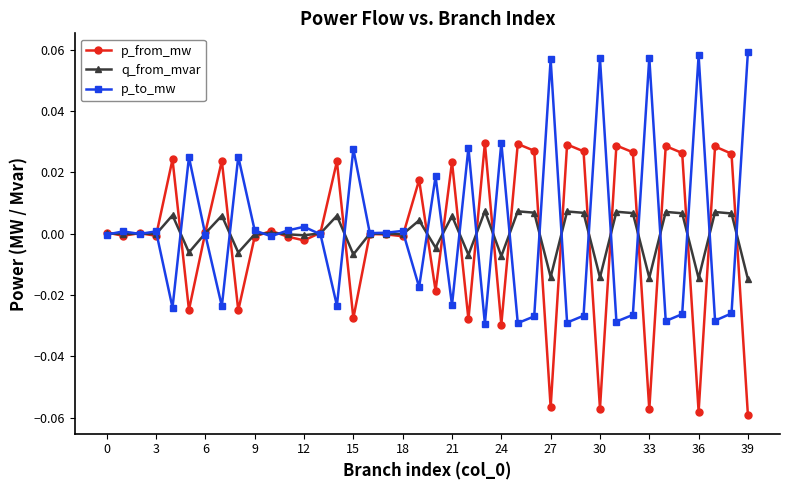

True or false: p_to_mw has more than 0 points higher than both neighbors.

True